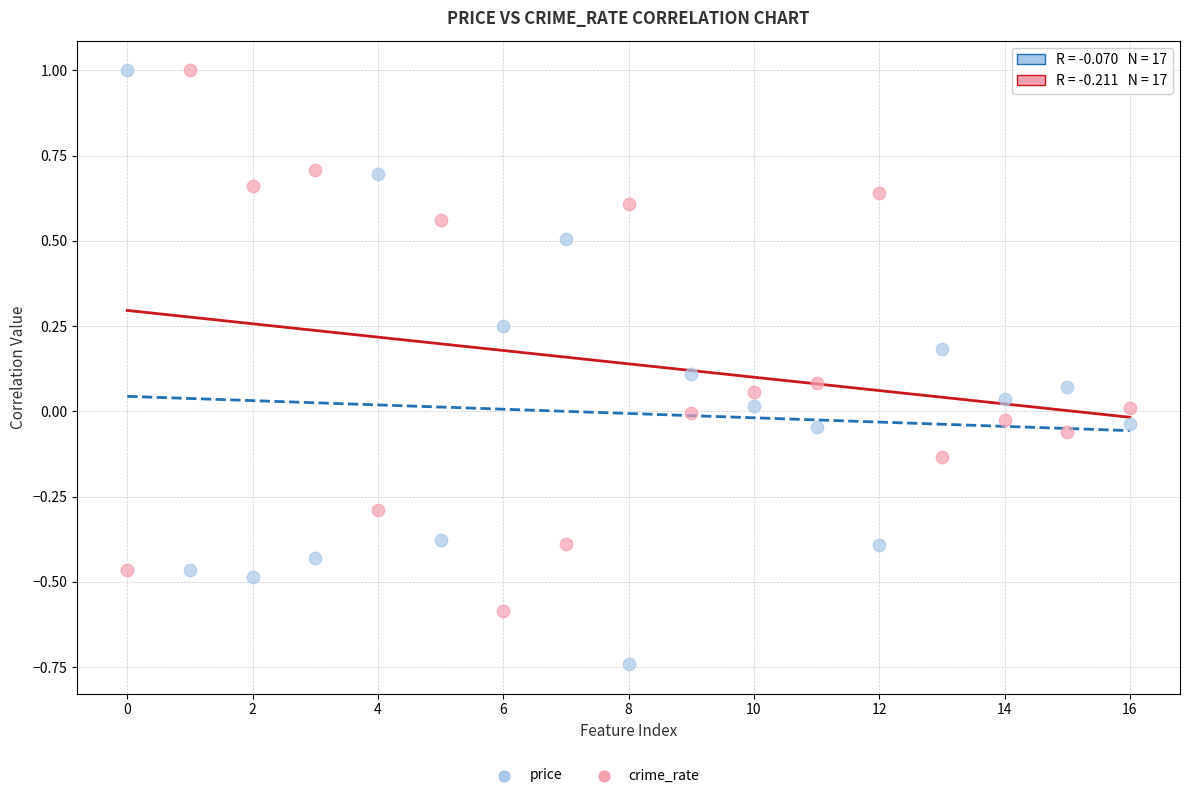

Which series has the largest Y range (max minus min)?

price